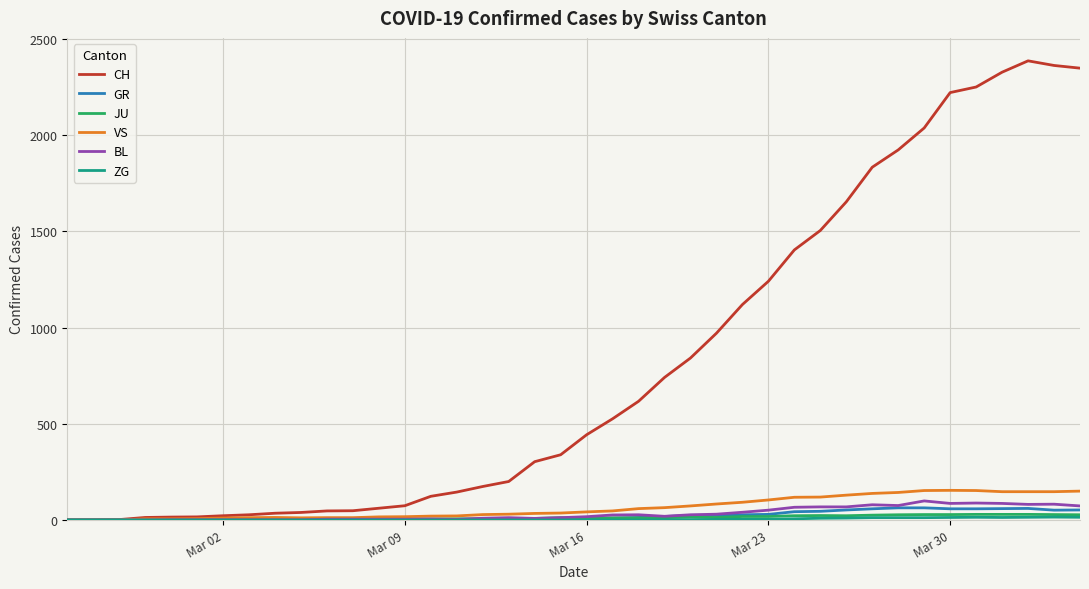

Which series has the largest total across all categories?

CH